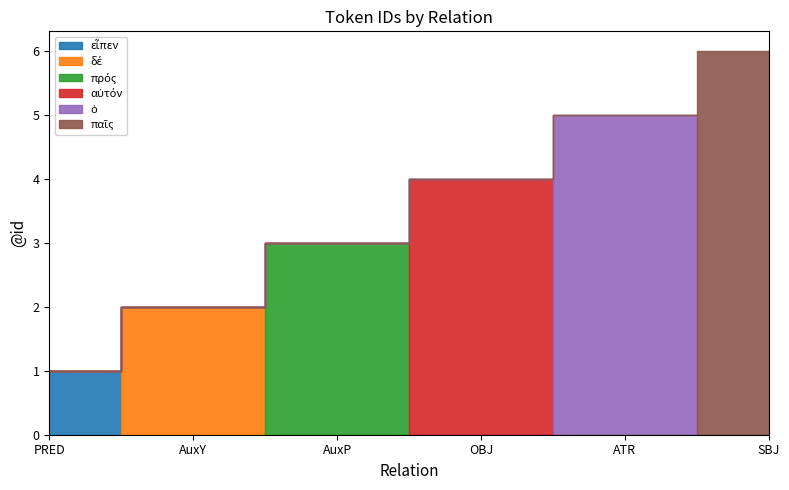

List the series in order of their overall mean, highest first.

παῖς, ὁ, αὐτόν, πρός, δέ, εἶπεν